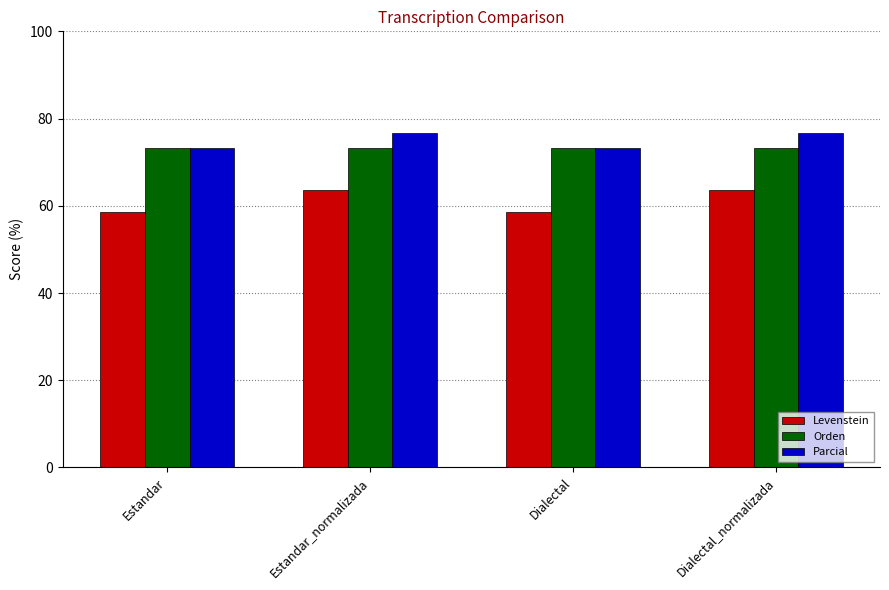

True or false: Parcial has a value of 22.6 at Dialectal_normalizada.

False